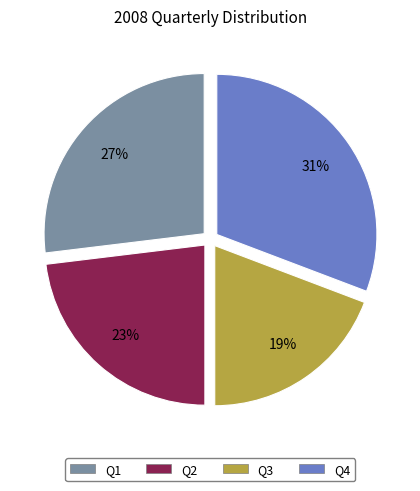

To the nearest percent, what is the difference between the largest and smallest slice percentages?

12%